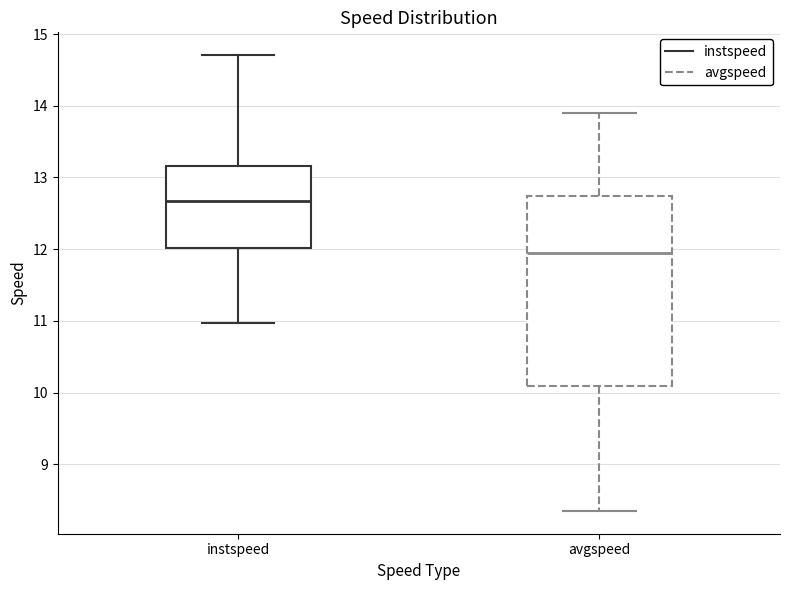

Reading left to right, read every box against the y-axis: the position of its median line, the range the box covers, and the ends of its whiskers. The values are not printed on the chart, so give them approximately, as read against the axis.

instspeed: median 12.7, box 12.0 to 13.2, whiskers 11.0 to 14.7
avgspeed: median 11.9, box 10.1 to 12.7, whiskers 8.4 to 13.9